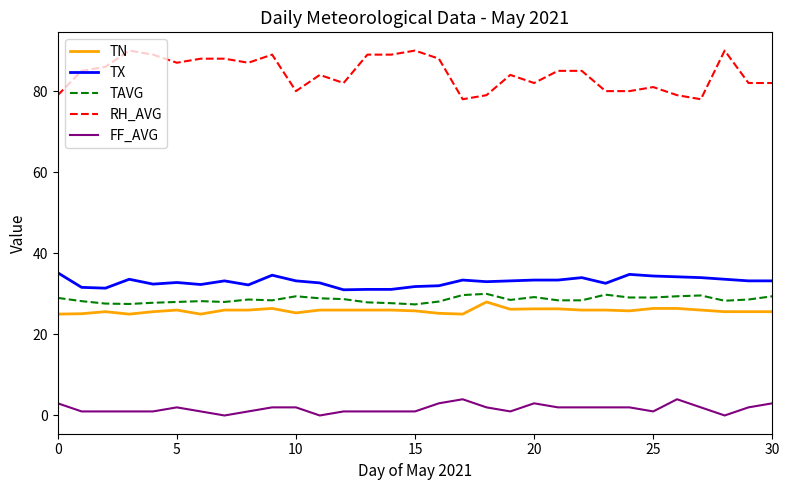

Does the chart have visible grid lines?

No